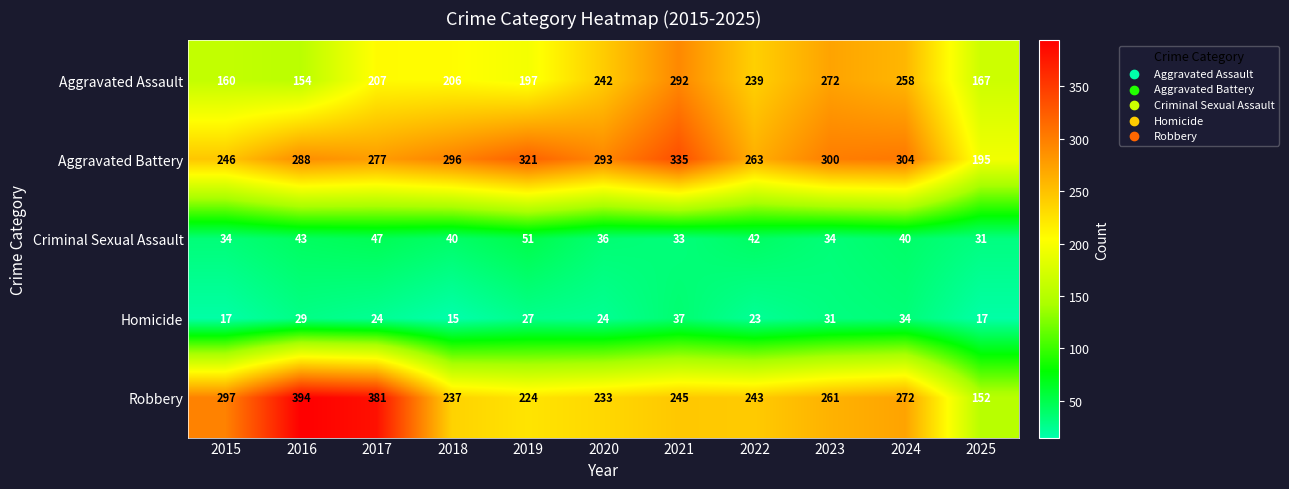

The value of Aggravated Battery at 2023 is 300. True or false?

True